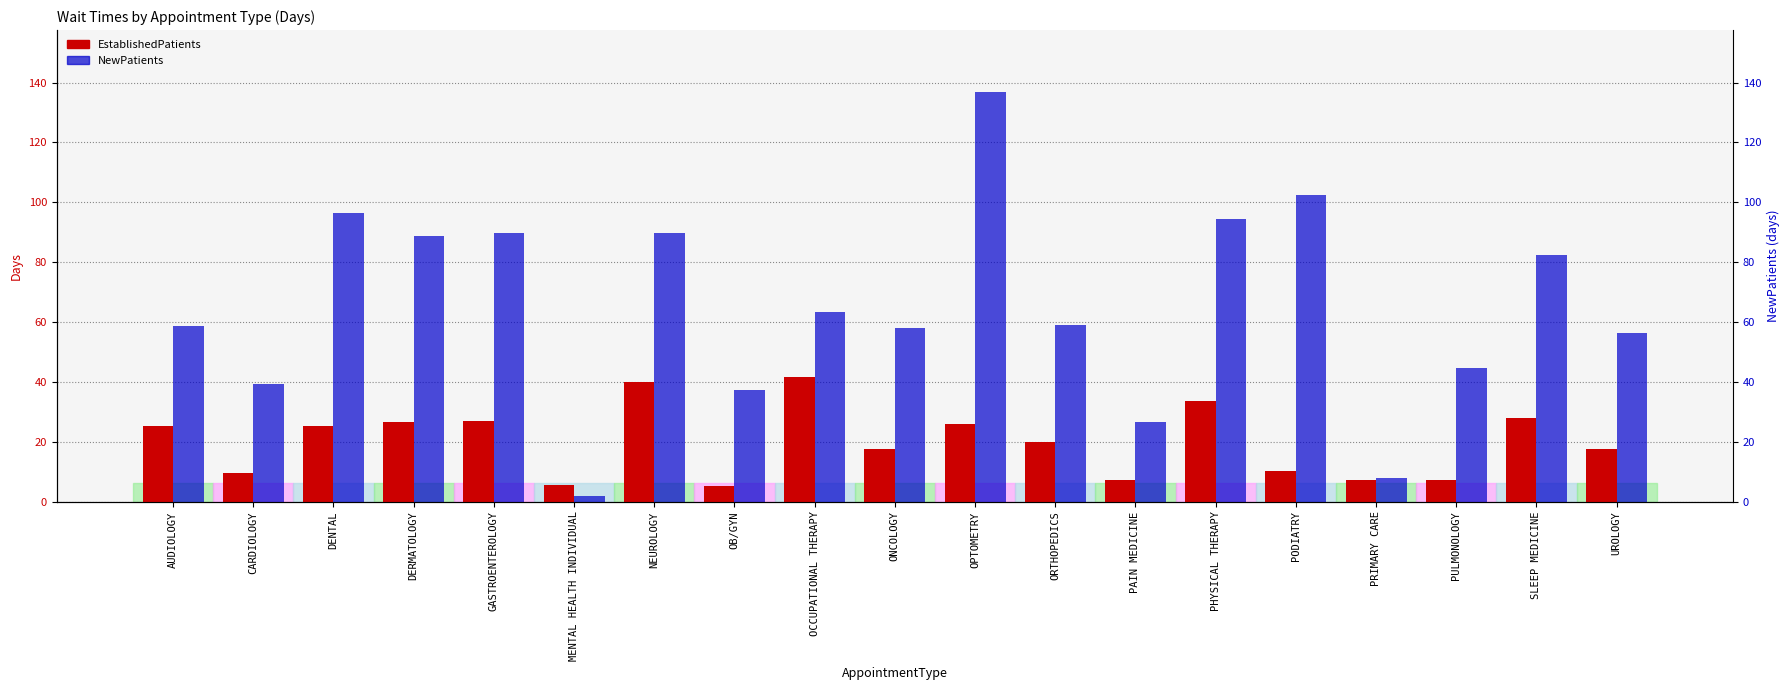

Where is NewPatients nearest to the value 69?

OCCUPATIONAL THERAPY